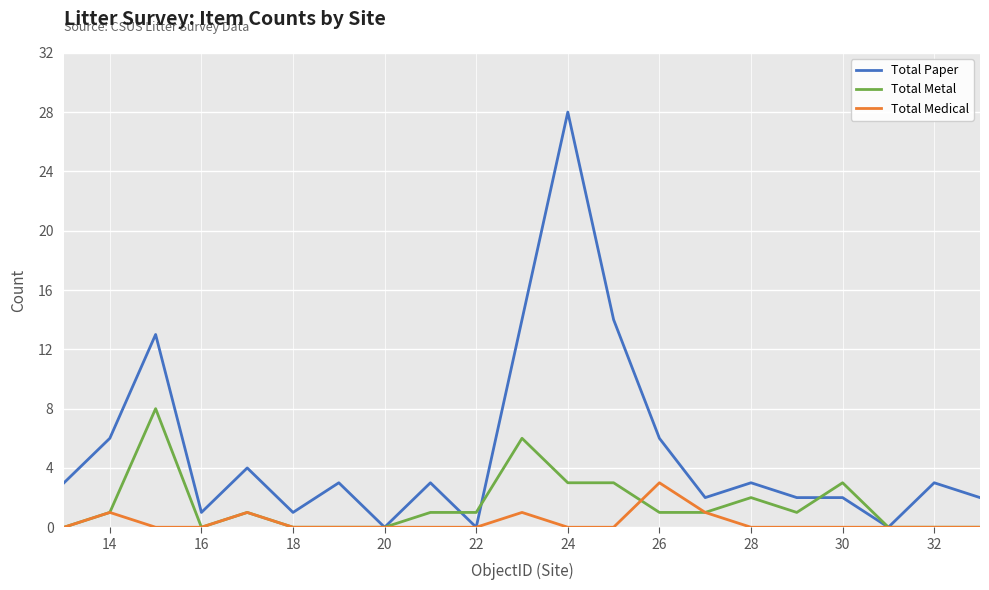

What is the greatest value displayed?

28